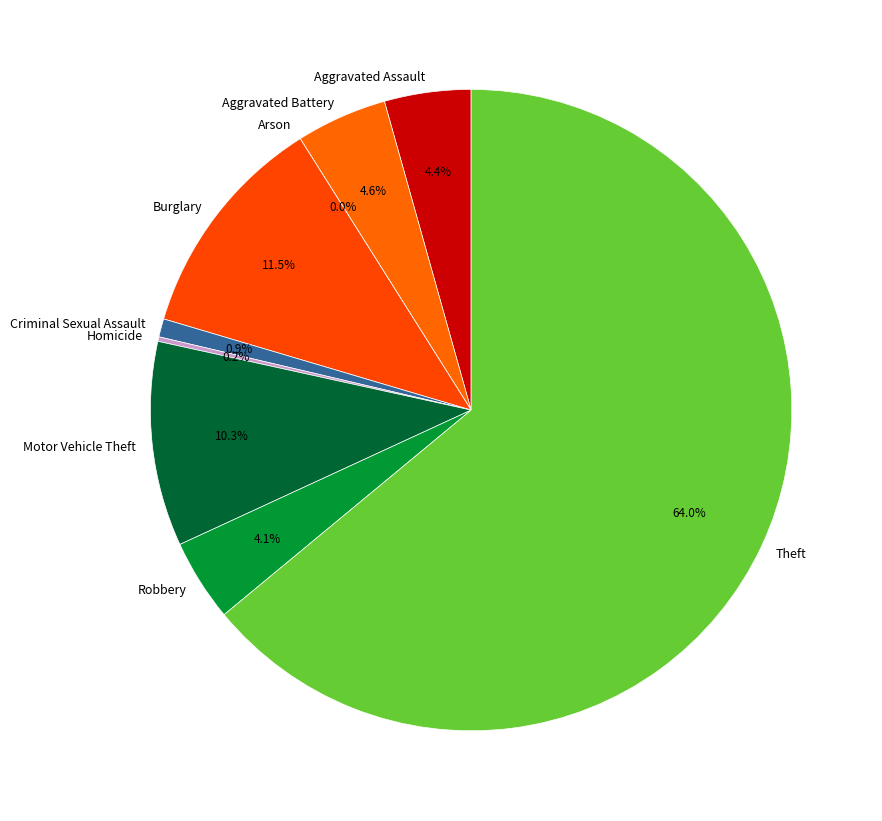

Is there any slice that represents more than half of the pie?

Yes